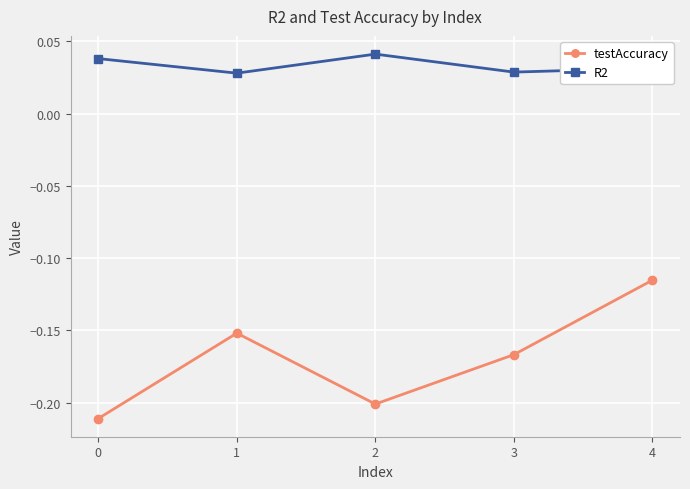

List the series in order of their peak value, highest first.

R2, testAccuracy